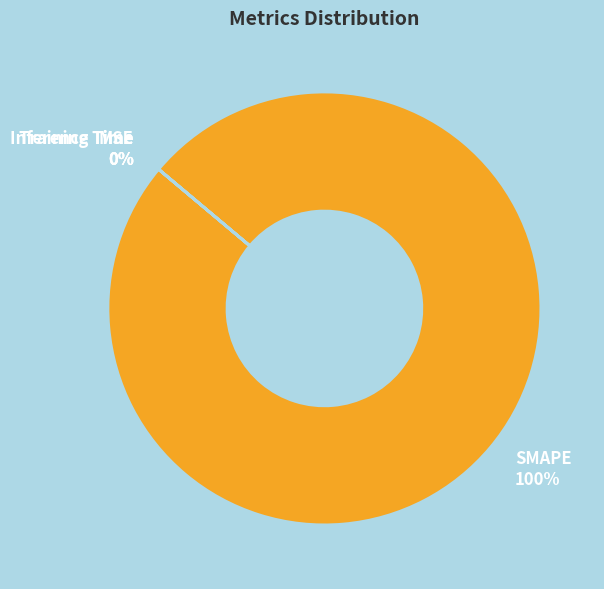

Which slice is the smallest?

MSE